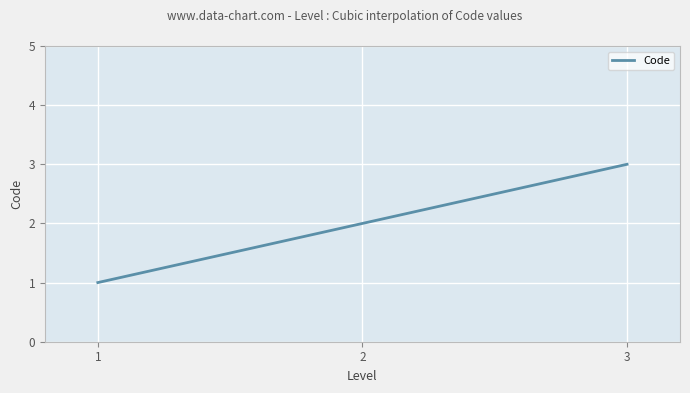

What is the change in value from 1 to 2?

+1